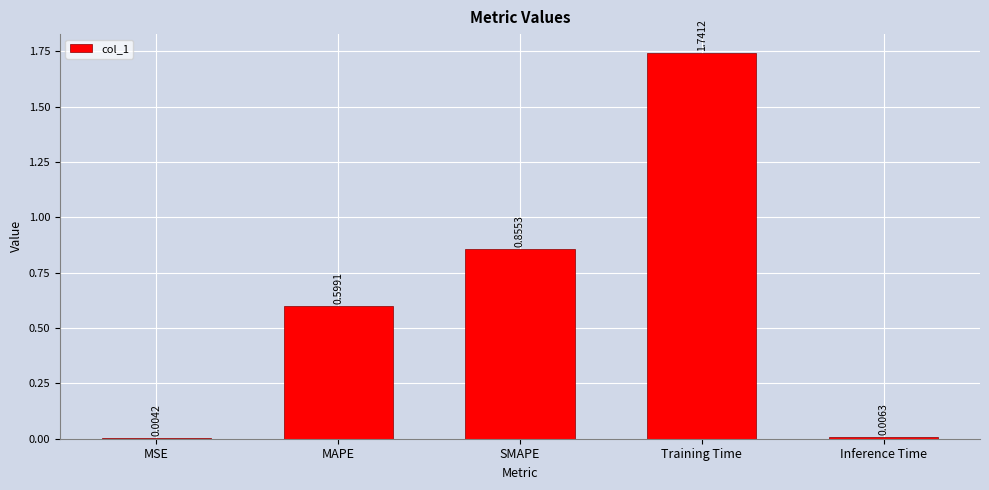

Which category has the highest value across all series?

Training Time